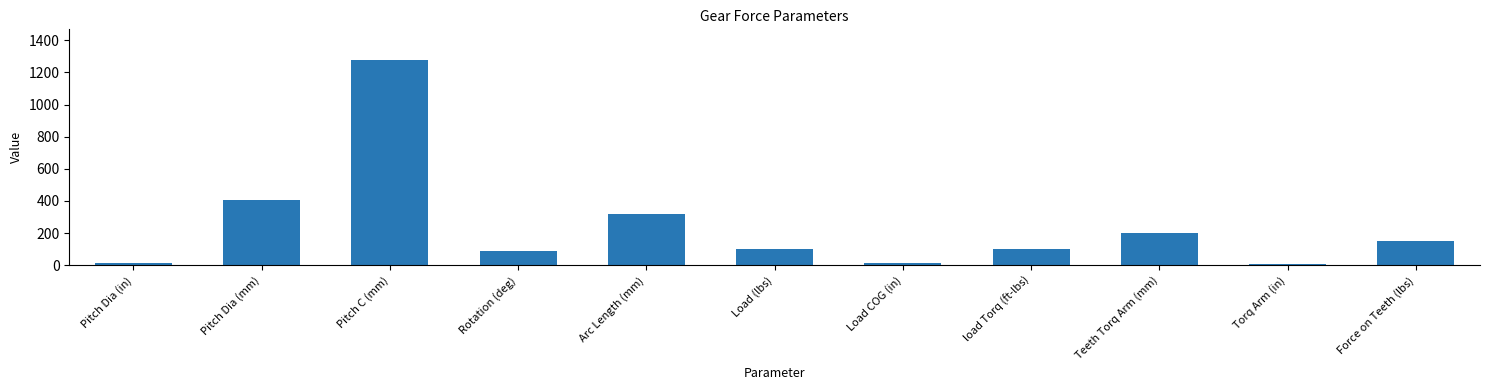

What is the change in value from Load COG (in) to load Torq (ft-lbs)?

+88.0